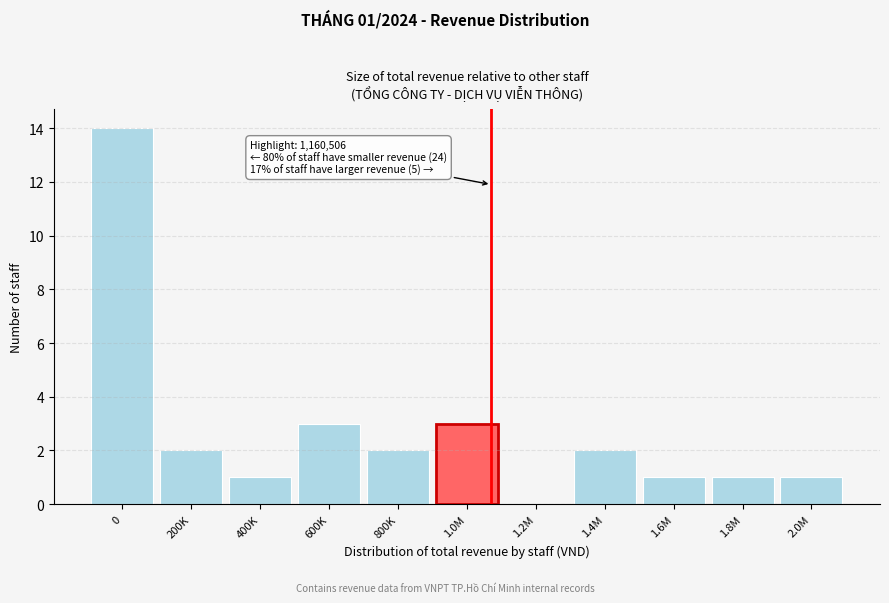

Reading left to right, what are all the values shown in this chart?

0=14	200K=2	400K=1	600K=3	800K=2	1.0M=3	1.2M=0	1.4M=2	1.6M=1	1.8M=1	2.0M=1